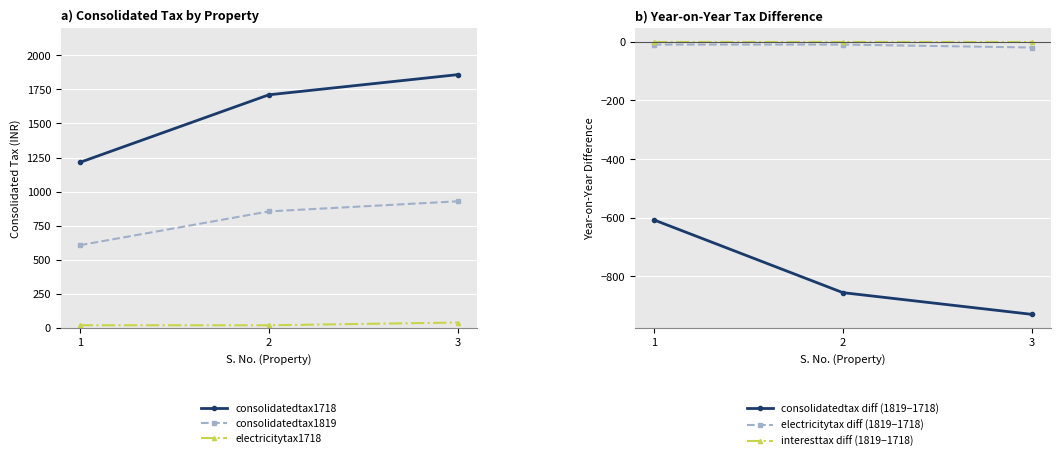

What is the minimum value shown in the chart?

-929